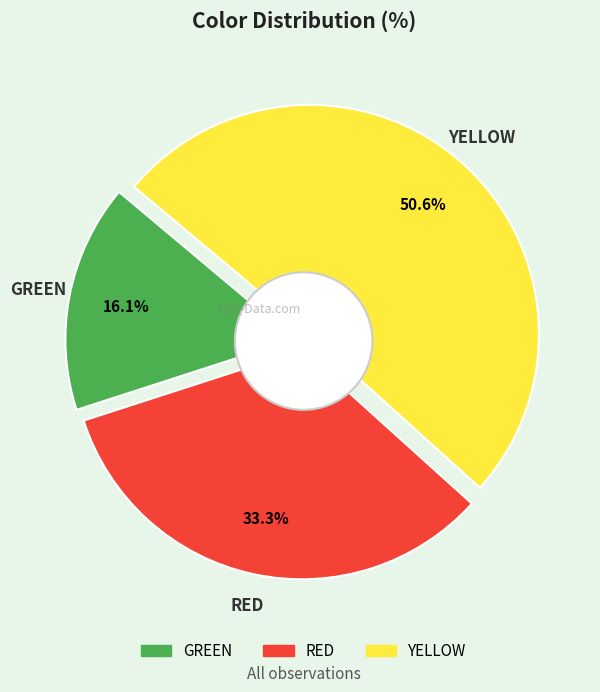

To the nearest percent, what is the difference between the largest and smallest slice percentages?

34%